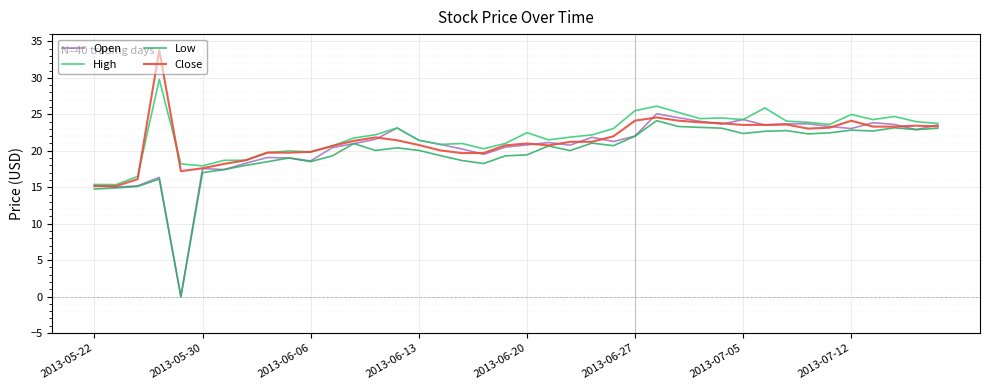

Does the chart display data point markers on the line(s)?

No